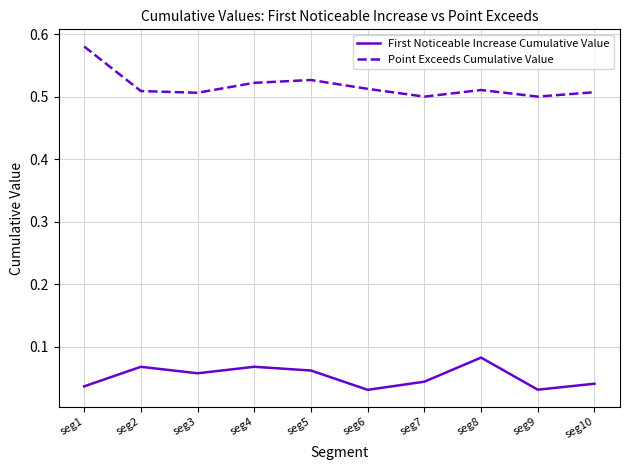

Where is the first local minimum for First Noticeable Increase Cumulative Value?

seg3